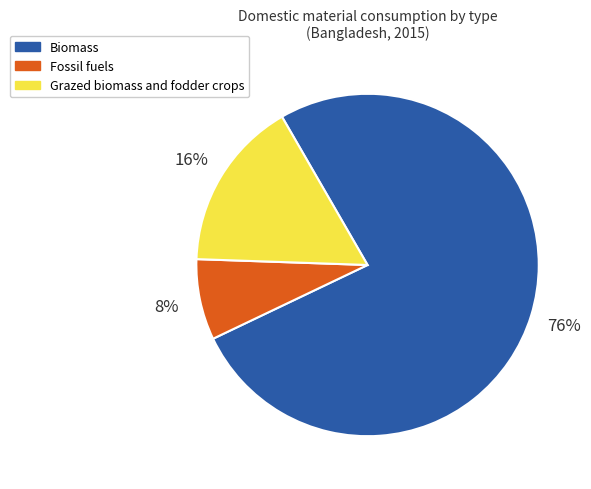

True or false: Fossil fuels accounts for 19% of the total.

False